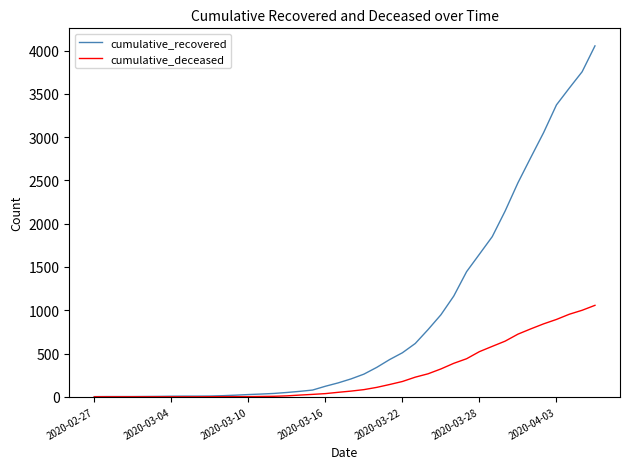

What is the maximum value shown in the chart?

4055